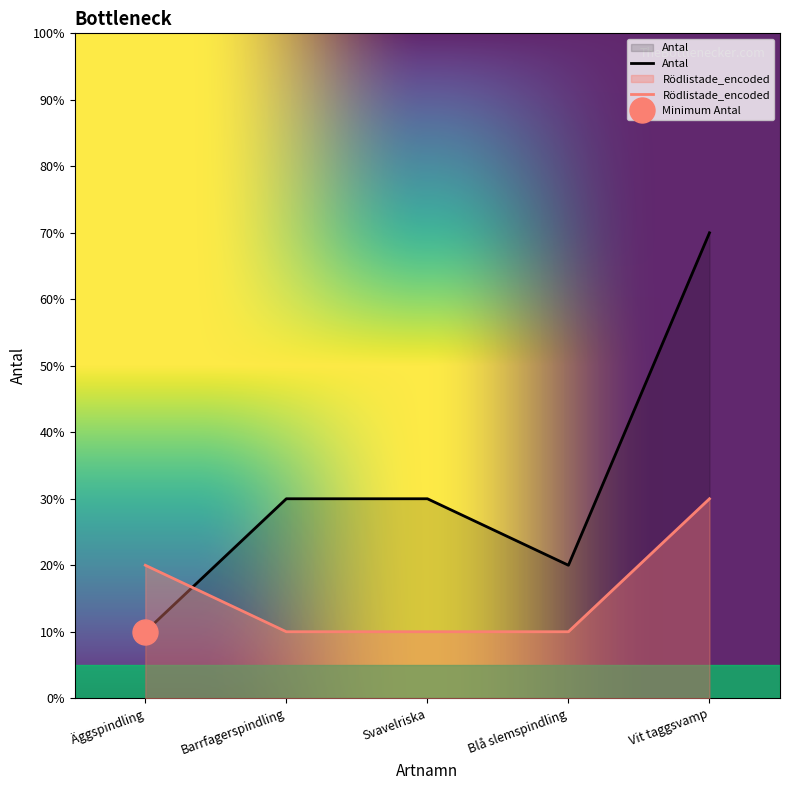

True or false: Antal has more than 0 points higher than both neighbors.

False